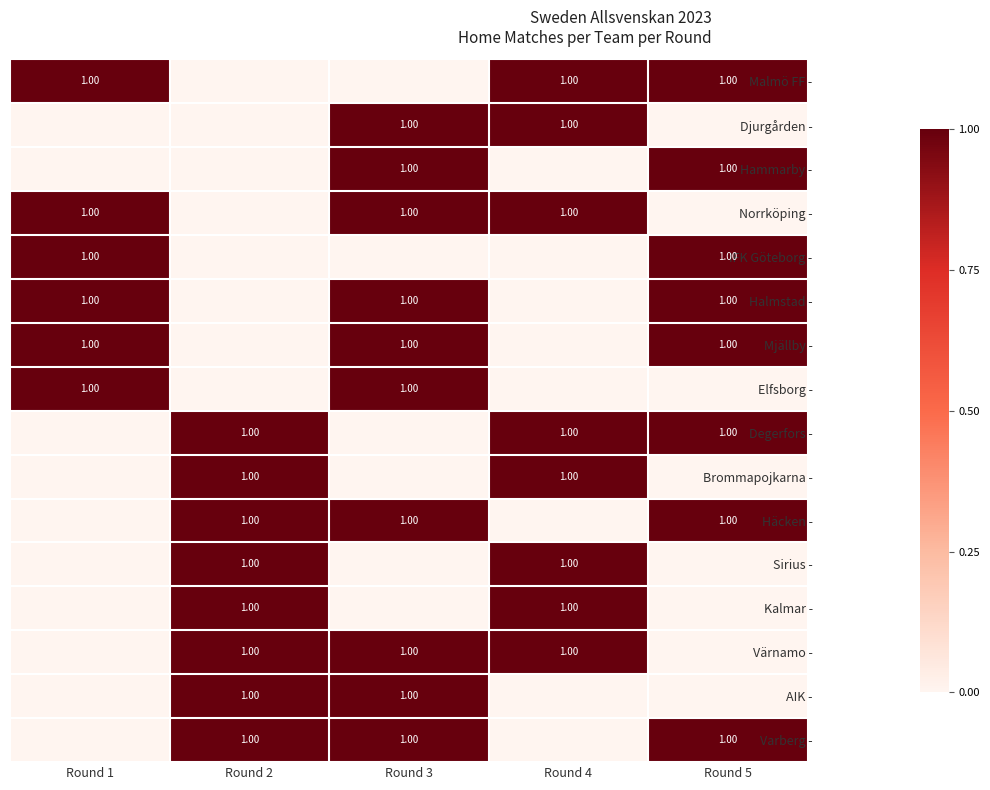

Is it true that Elfsborg - equals -1 at Round 2?

False